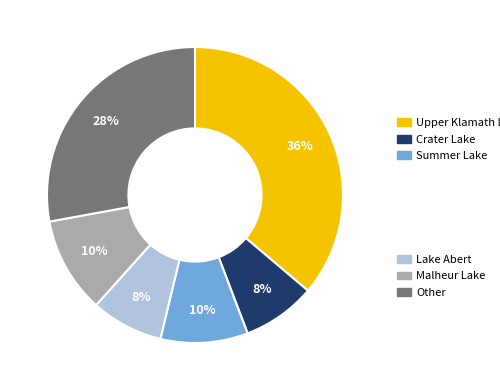

Count the number of slices in the pie.

6